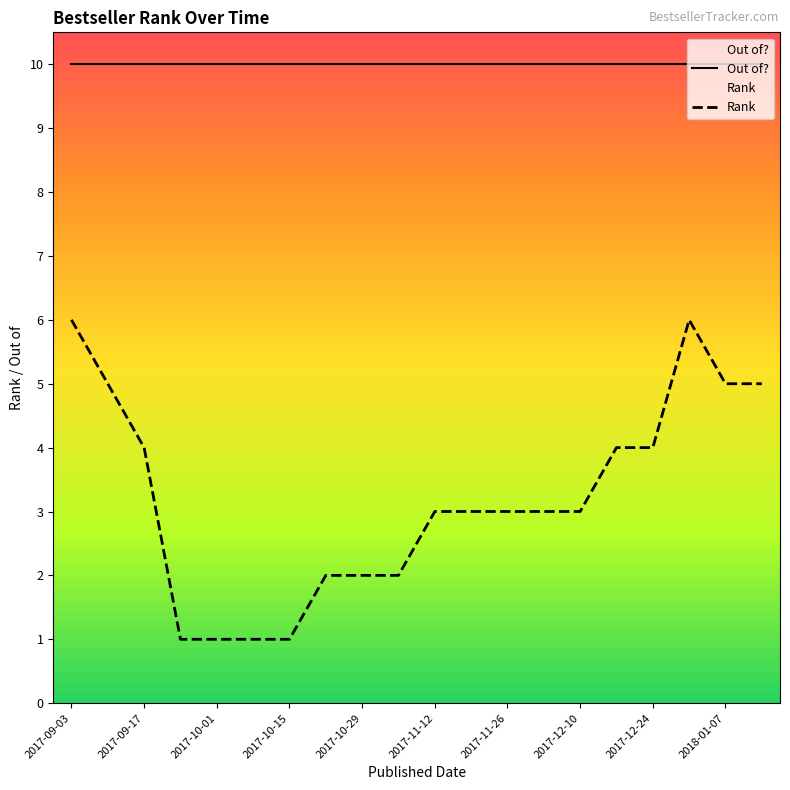

True or false: Out of? has more than 1 points higher than both neighbors.

False